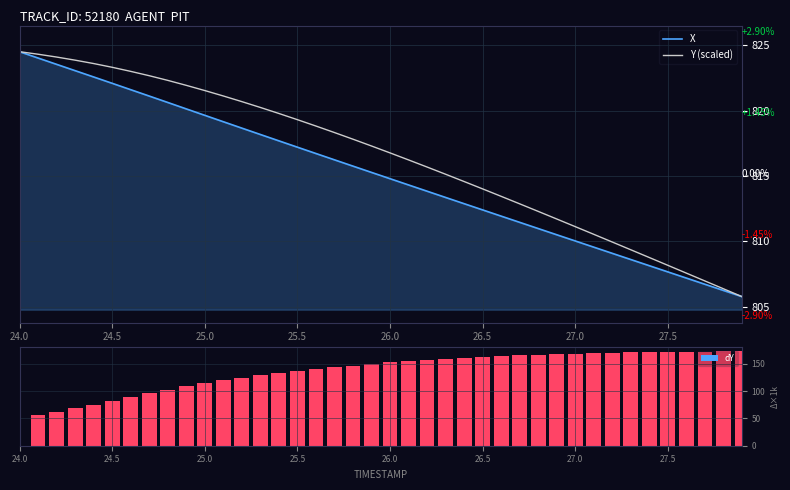

How many data points in dY are above 152?

20